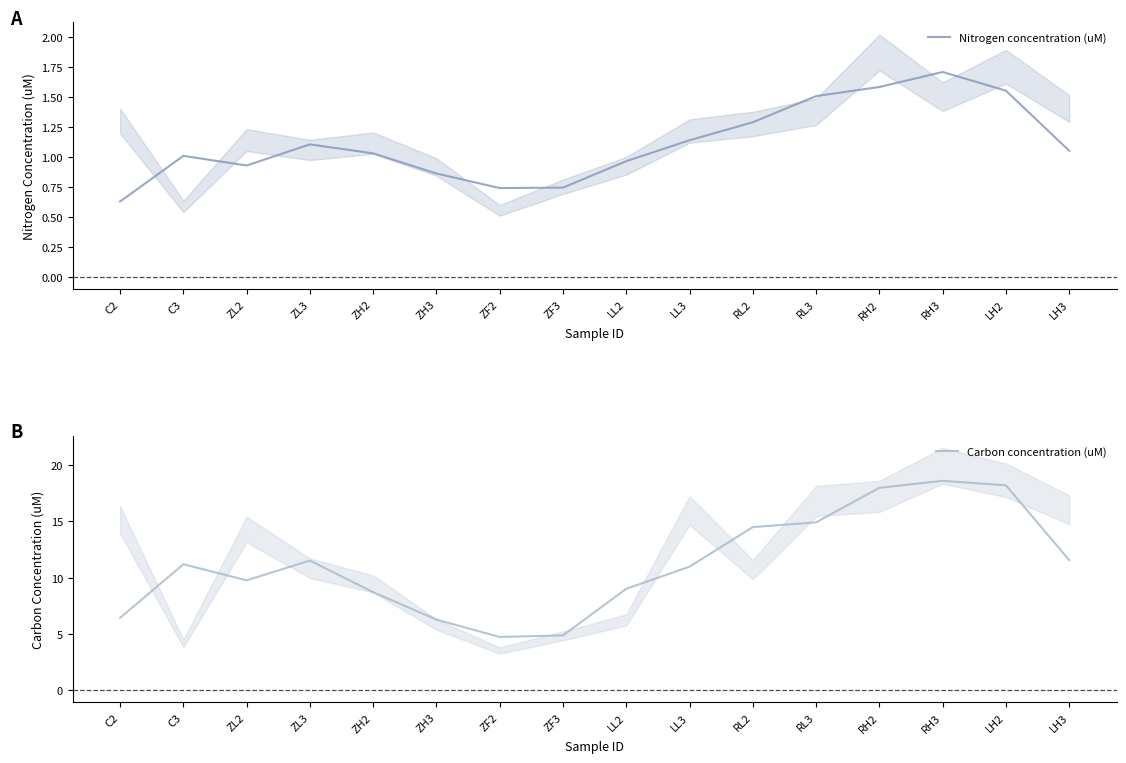

Between ZL3 and RH3, which series saw the biggest shift?

Carbon concentration (uM)